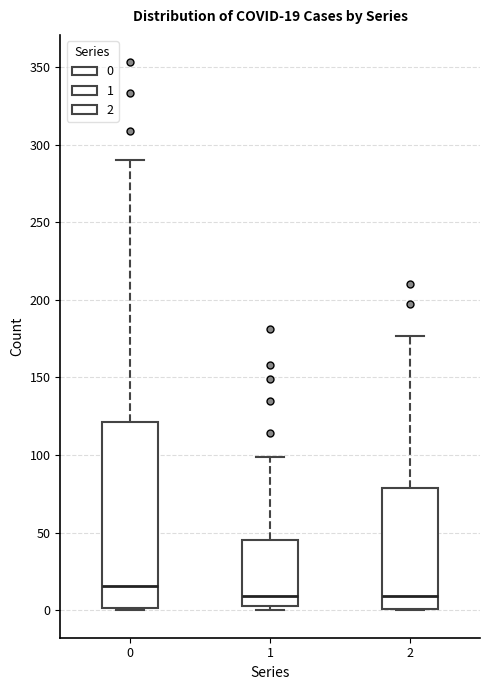

Comparing the boxes themselves (not the whiskers), which one is the tallest?

0